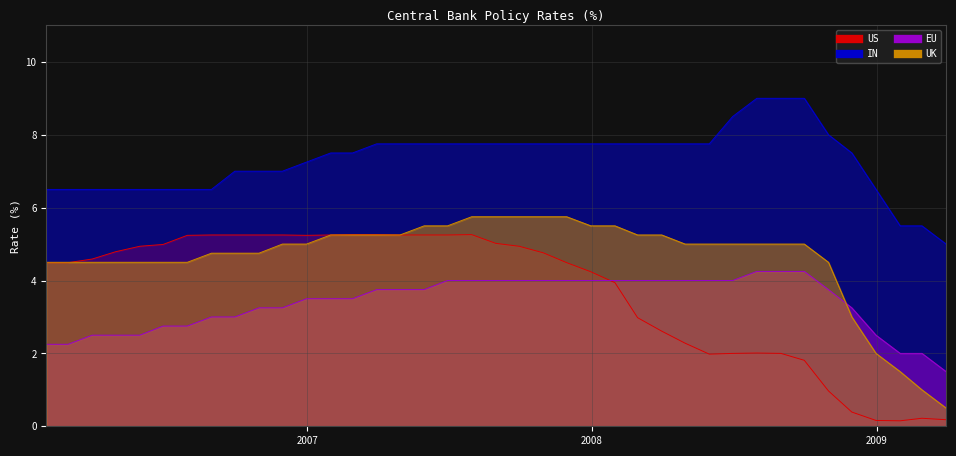

List the series in order of their peak value, highest first.

IN, UK, US, EU